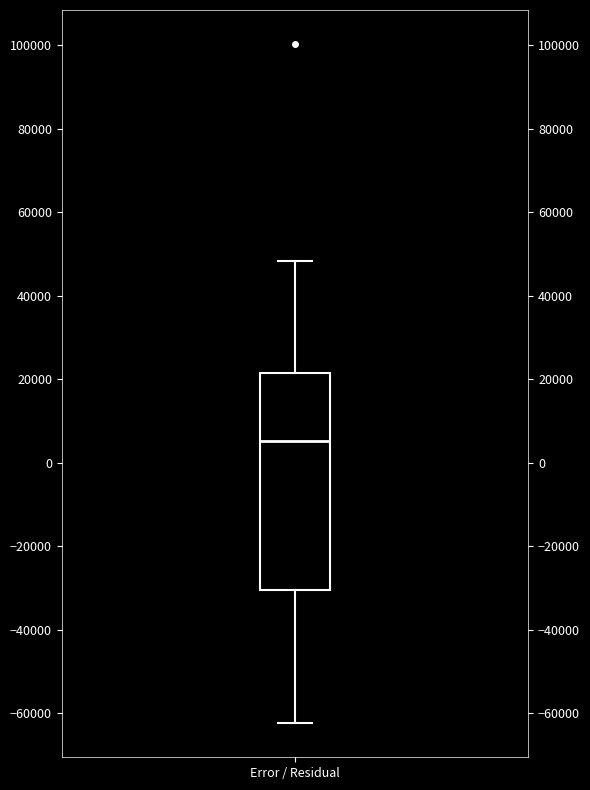

Transcribe this box plot: give where the median line is, the range the box spans, and where the two whiskers end, as read against the y-axis. The values are not printed on the chart, so give them approximately, as read against the axis.

median 6000, box -30000 to 22000, whiskers -62000 to 48000